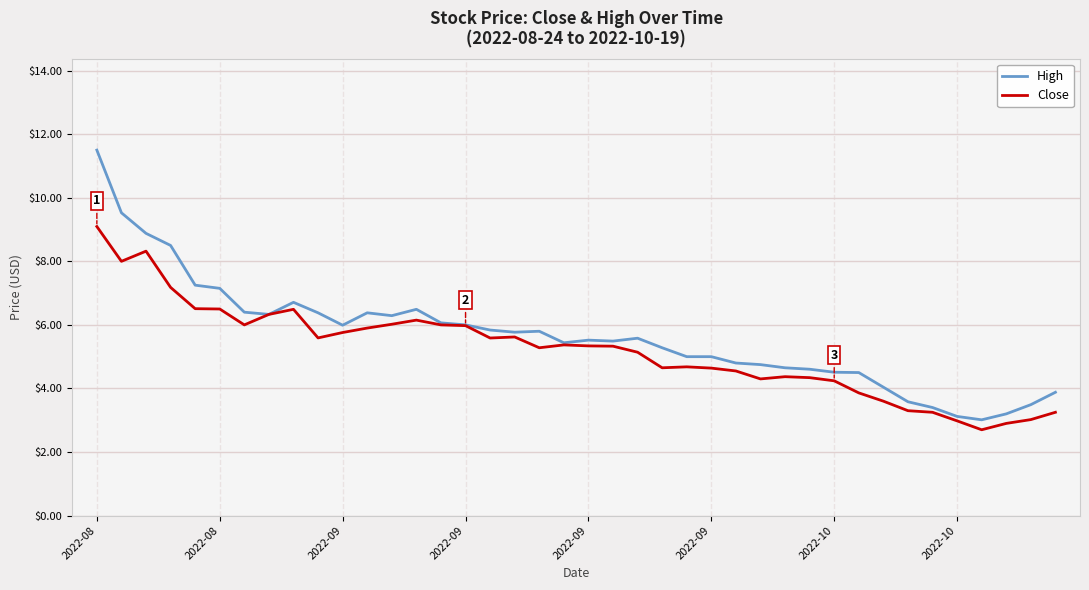

What is the highest value of the High series?

11.5